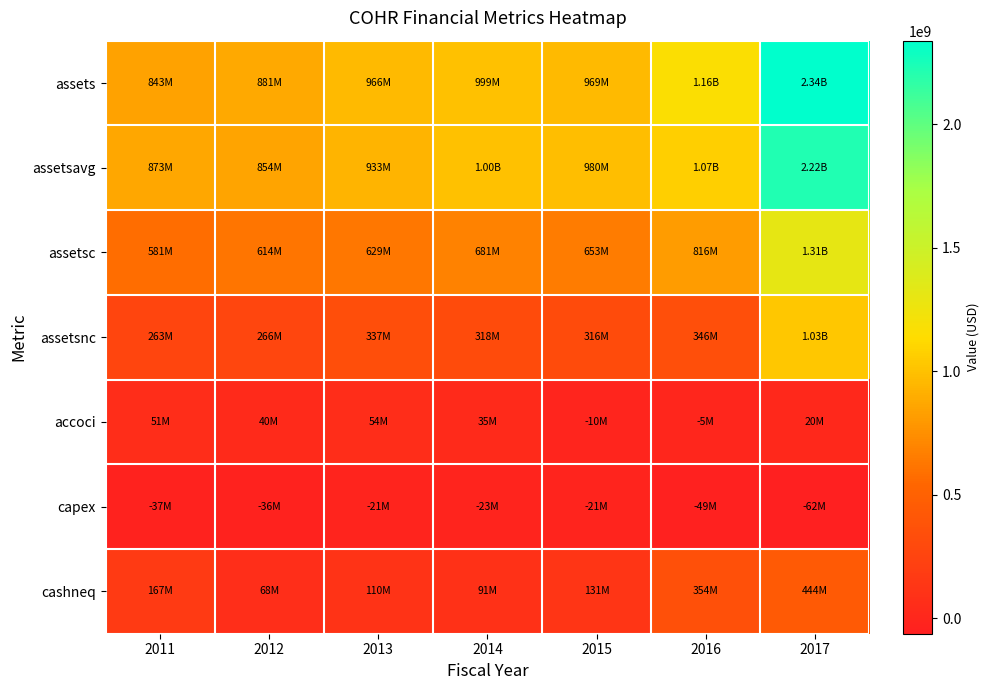

Between 2014 and 2015, which is larger?

2014